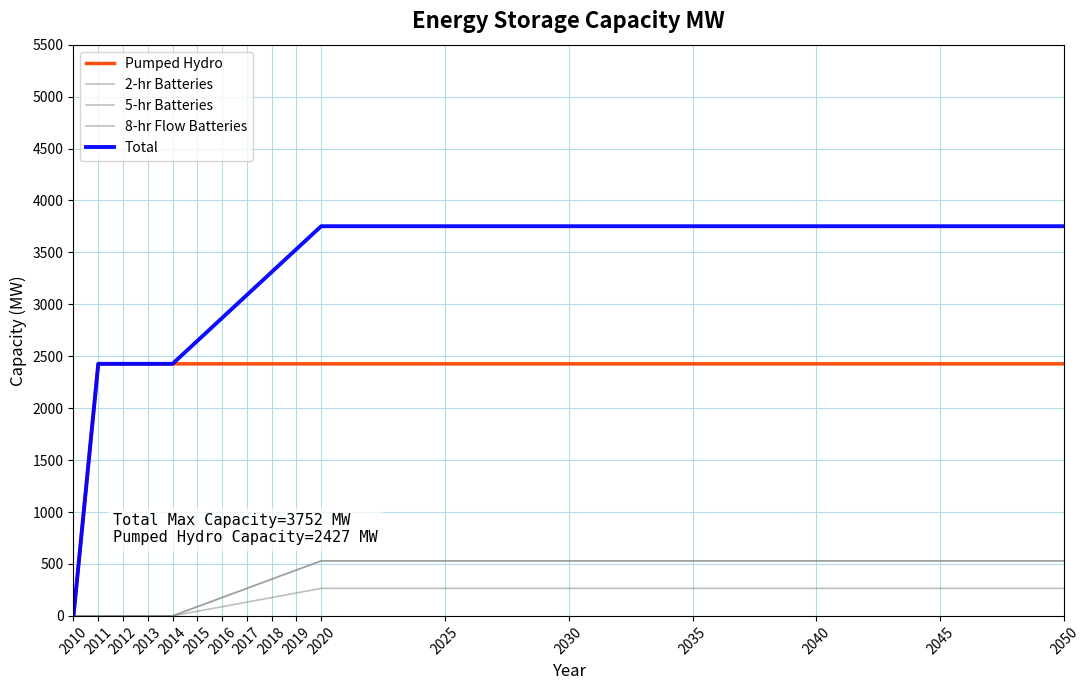

What is the total value across all series at 2018?

6620.7